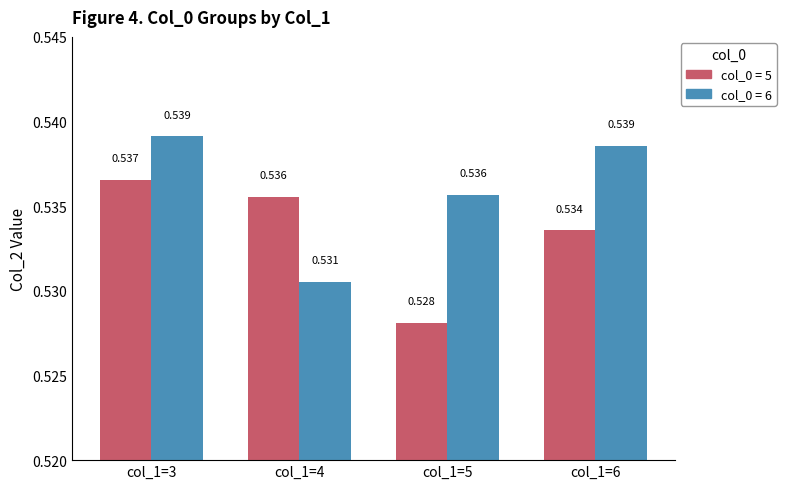

Is the value of col_0 = 6 at col_1=5 greater than the value of col_0 = 5 at col_1=6?

Yes